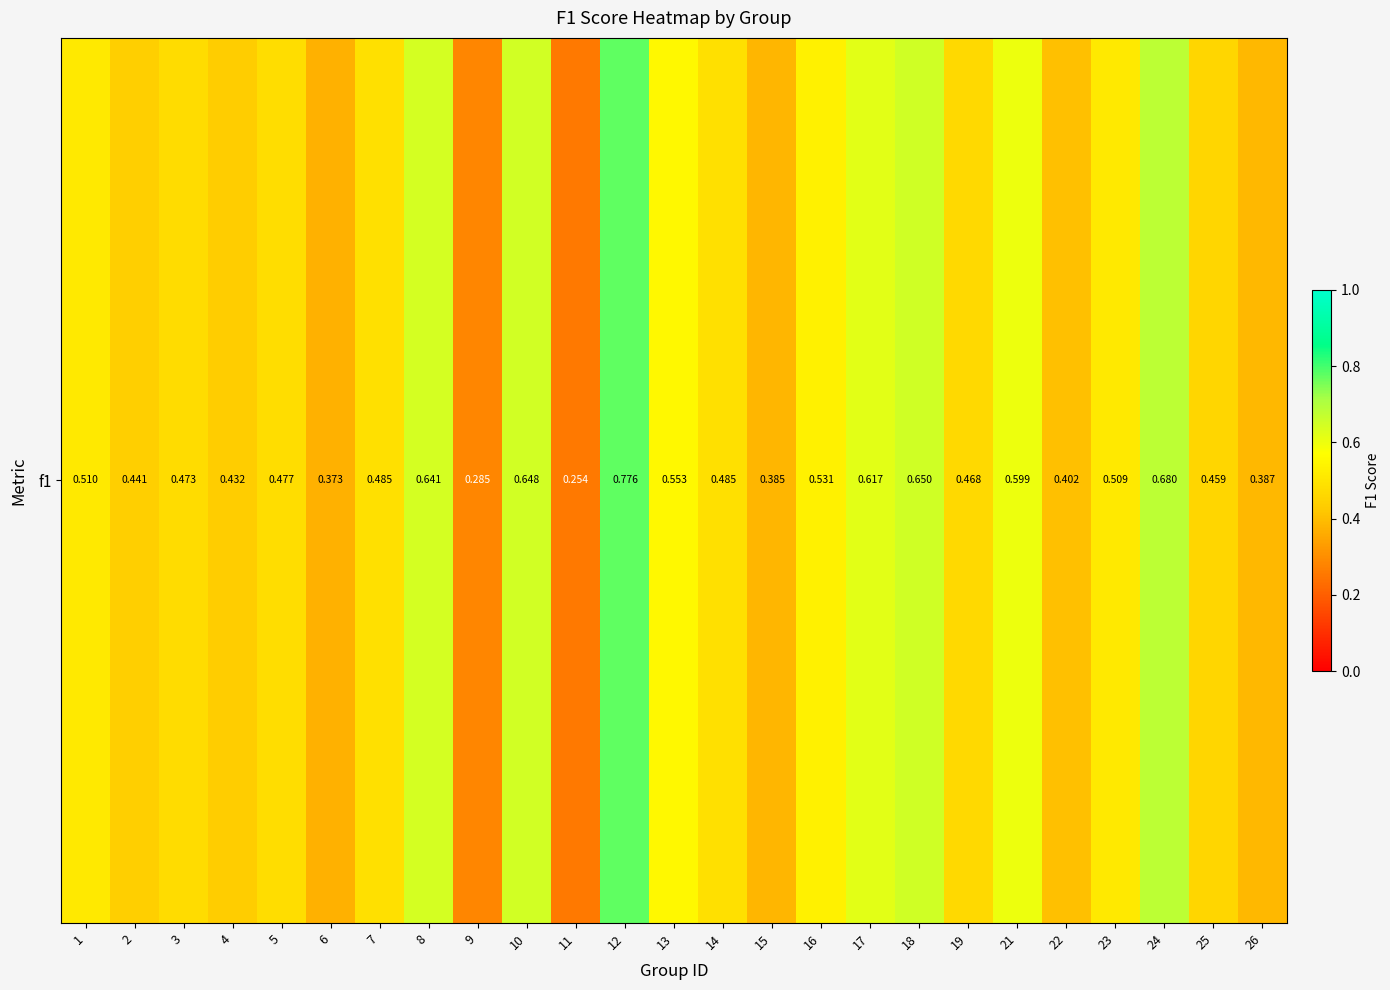

How many data points does each series have?

25